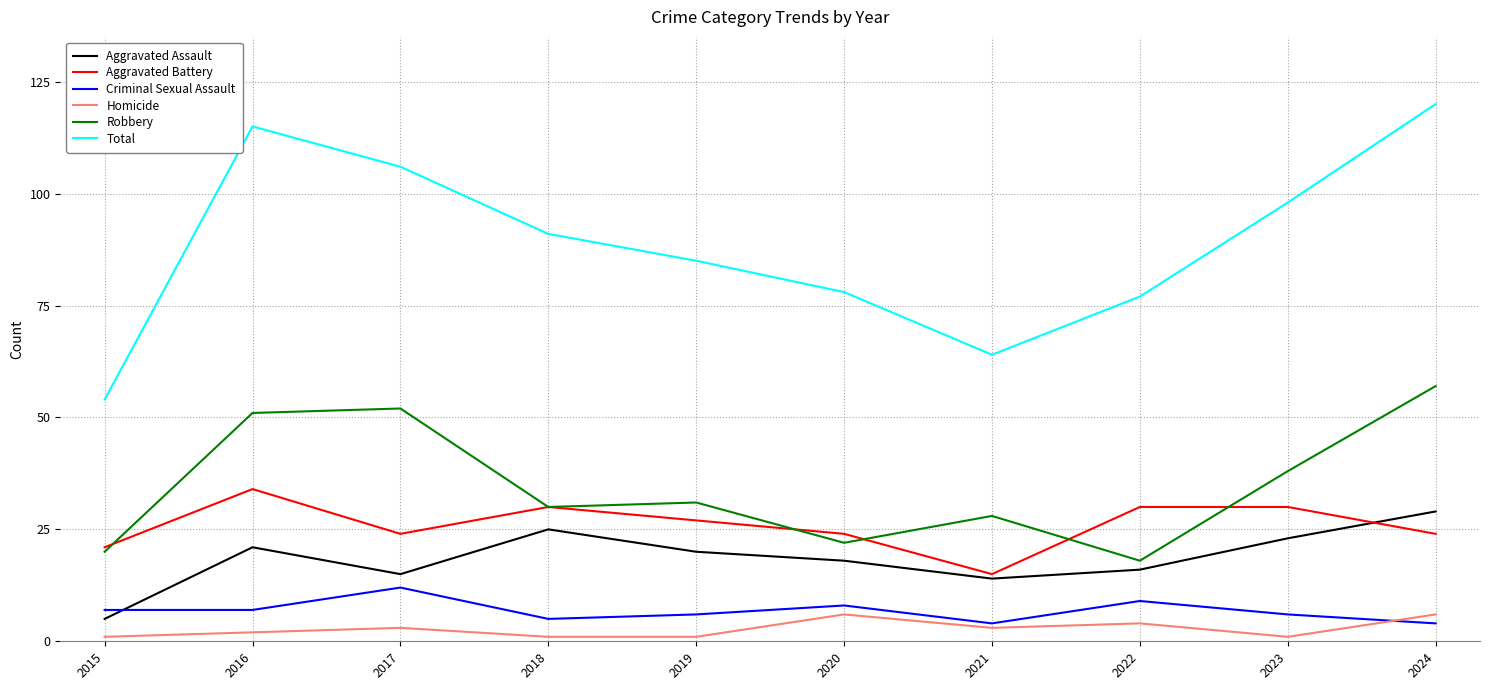

Which series has the largest total across all categories?

Total